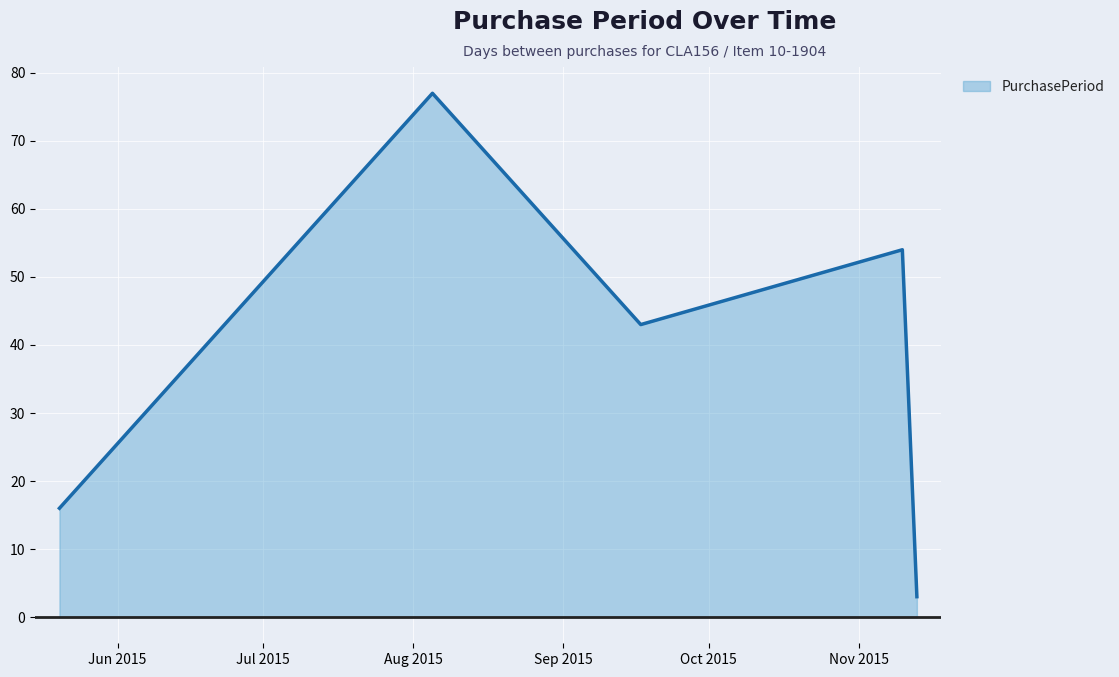

True or false: there are more than 0 points higher than both neighbors.

True